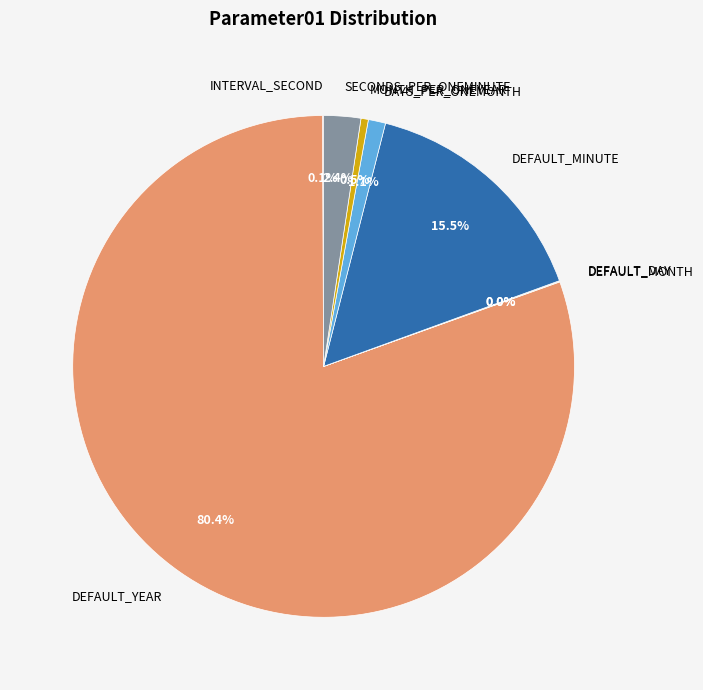

Between DAYS_PER_ONEMONTH and MONTH_PER_ONEYEAR, which is larger?

DAYS_PER_ONEMONTH